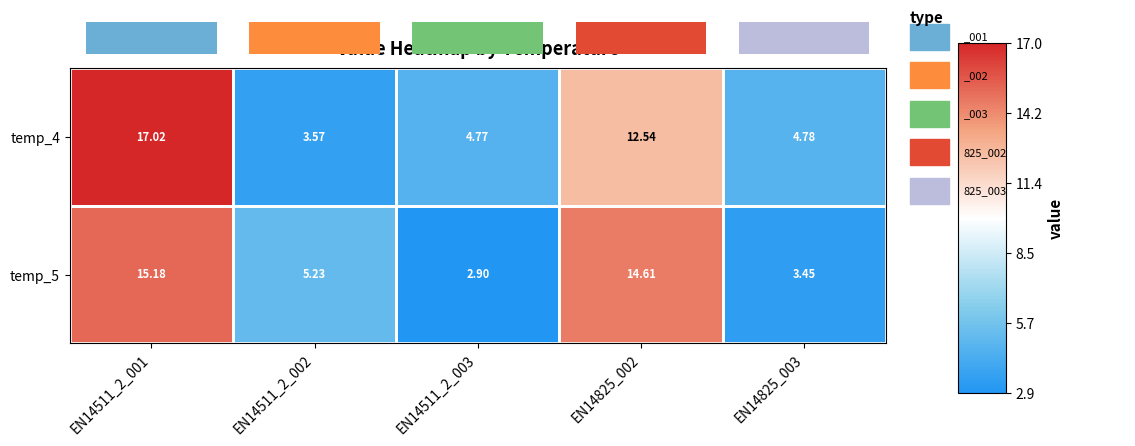

Rank the series by their average value, from lowest to highest.

temp_5, temp_4